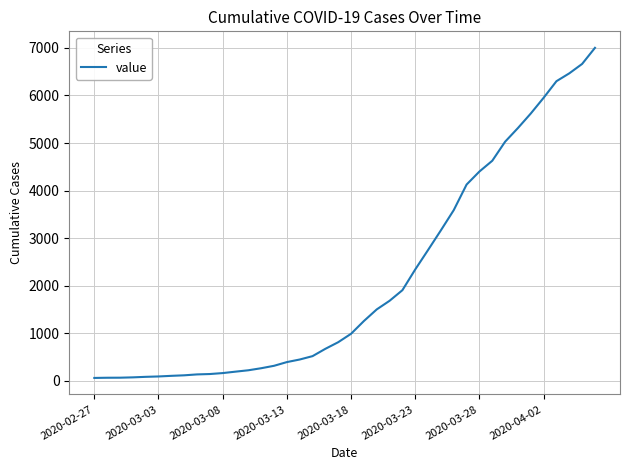

What is the greatest value displayed?

7001